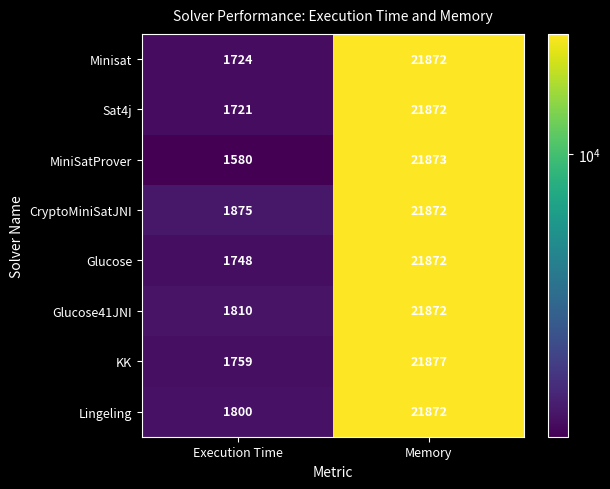

How many distinct data groups are displayed?

8